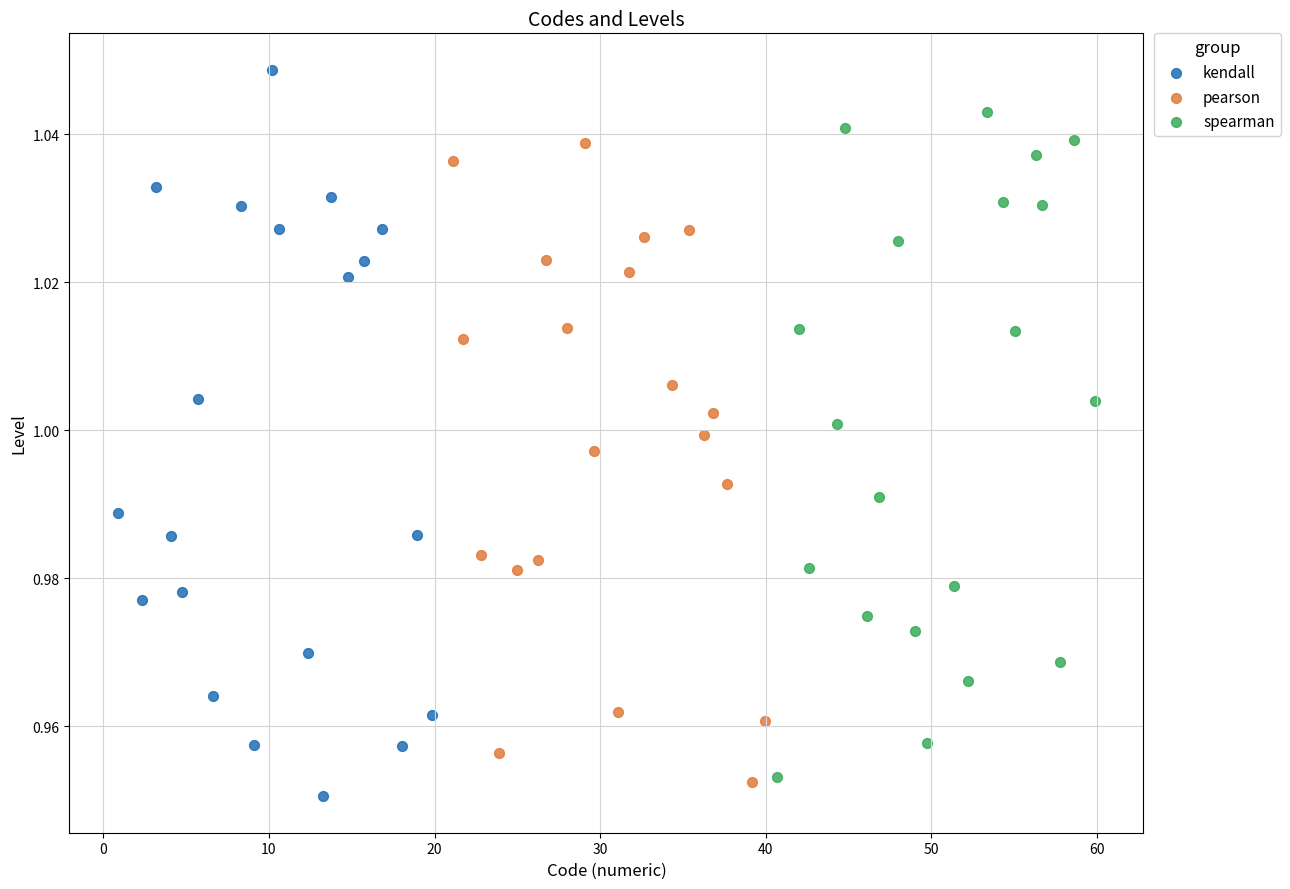

Which series reaches the maximum Y coordinate?

kendall